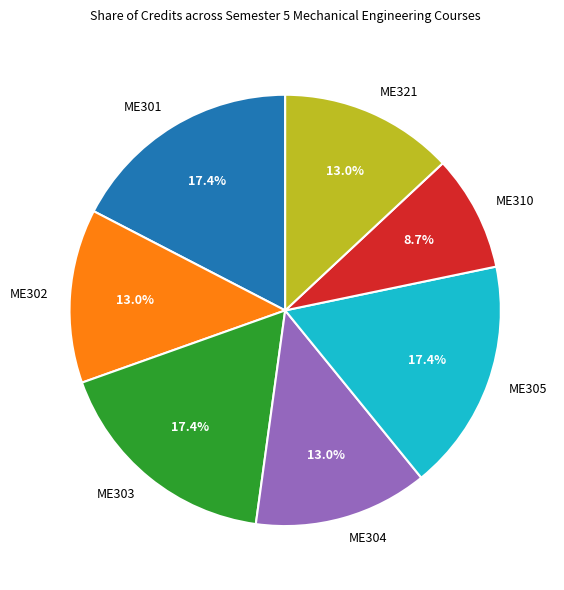

Does ME303 represent more than half of the total?

No